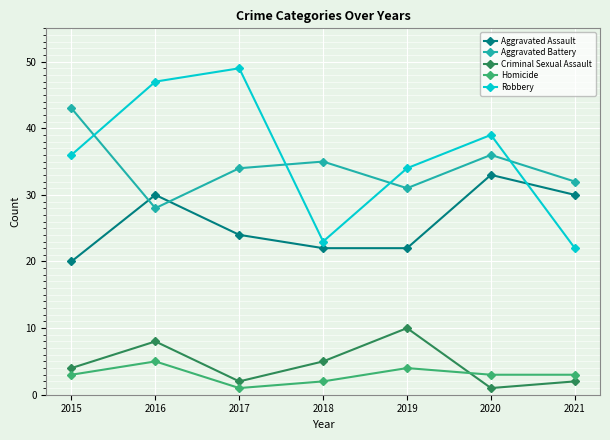

Is it true that Aggravated Assault equals 13 at 2019?

False